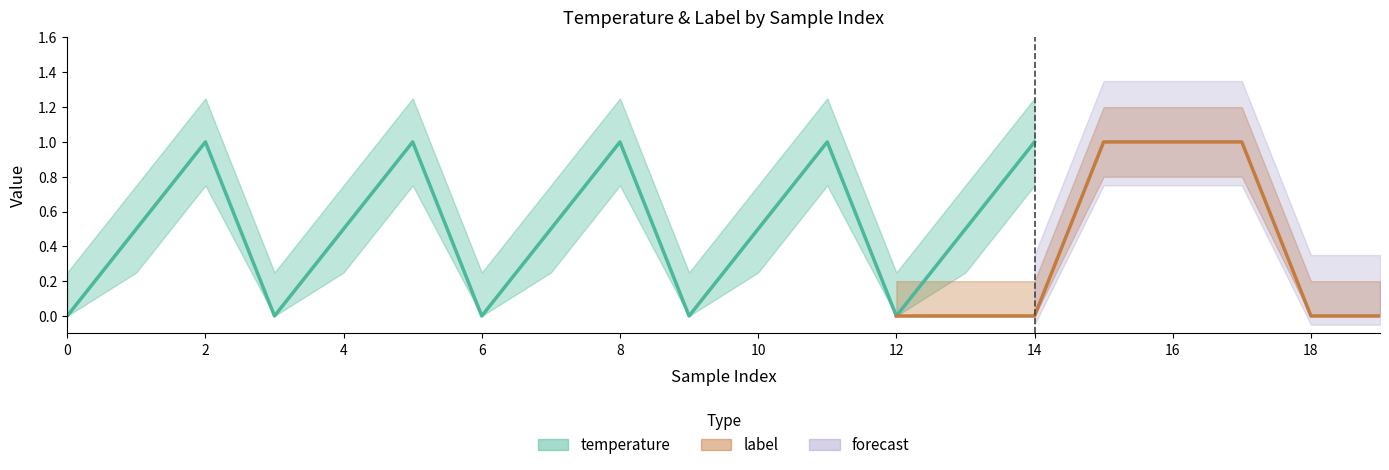

Is the value of label at 7 greater than the value of temperature at 8?

No